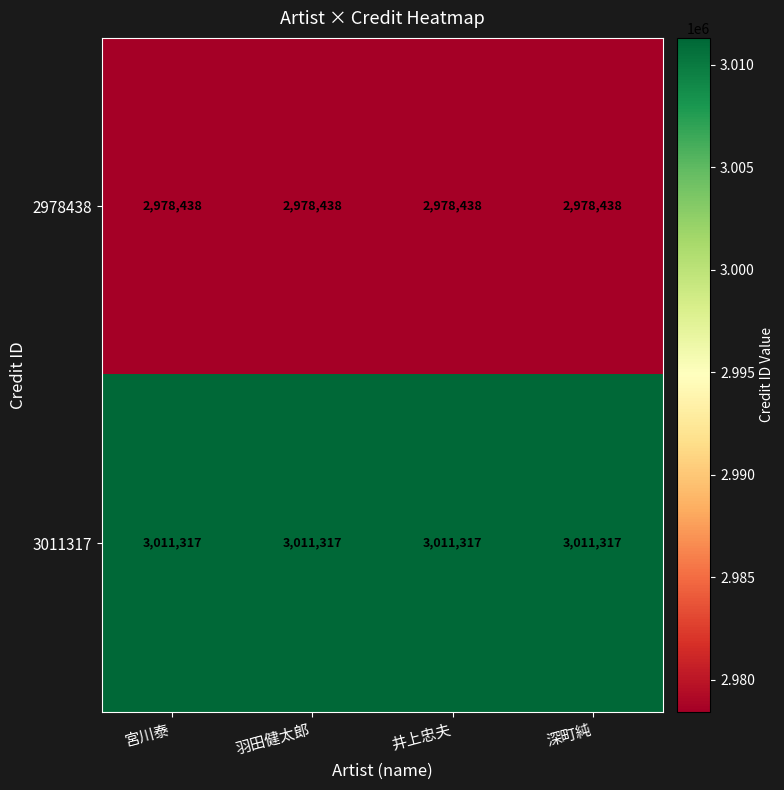

What is the total value across all series at 羽田健太郎?

5989755